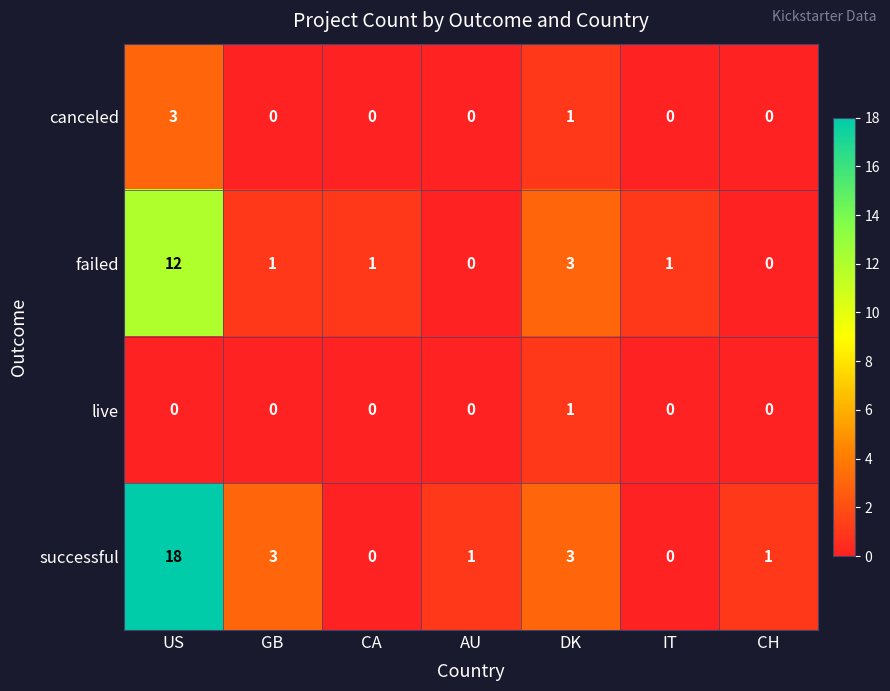

How many series are shown in this chart?

4